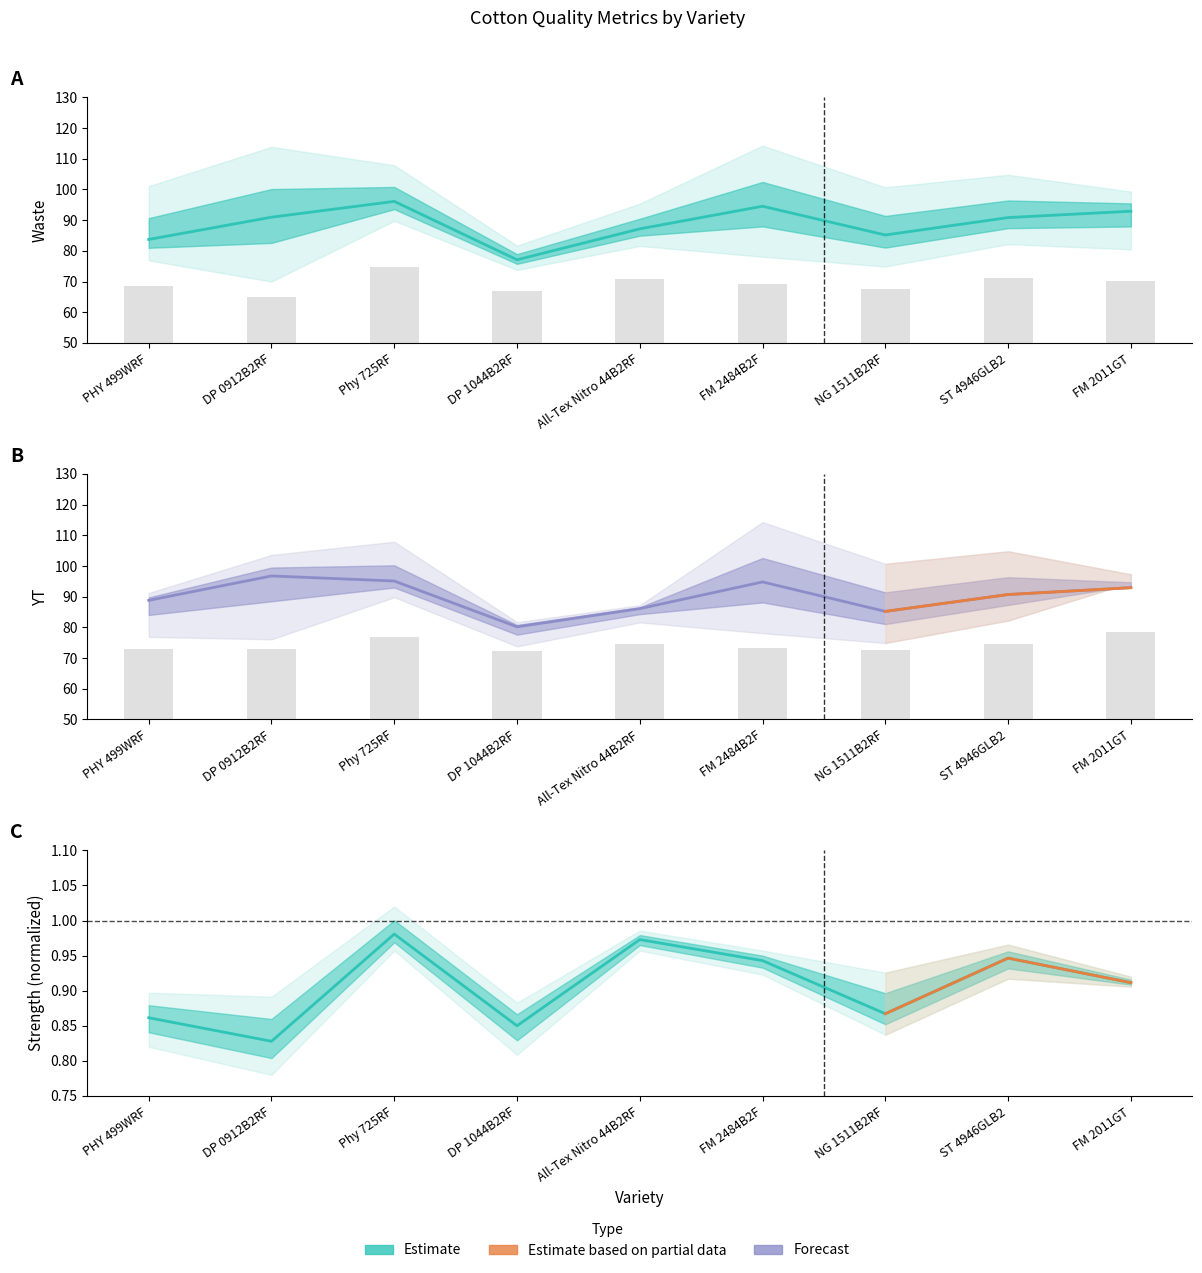

What position from the left is PHY 499WRF?

1